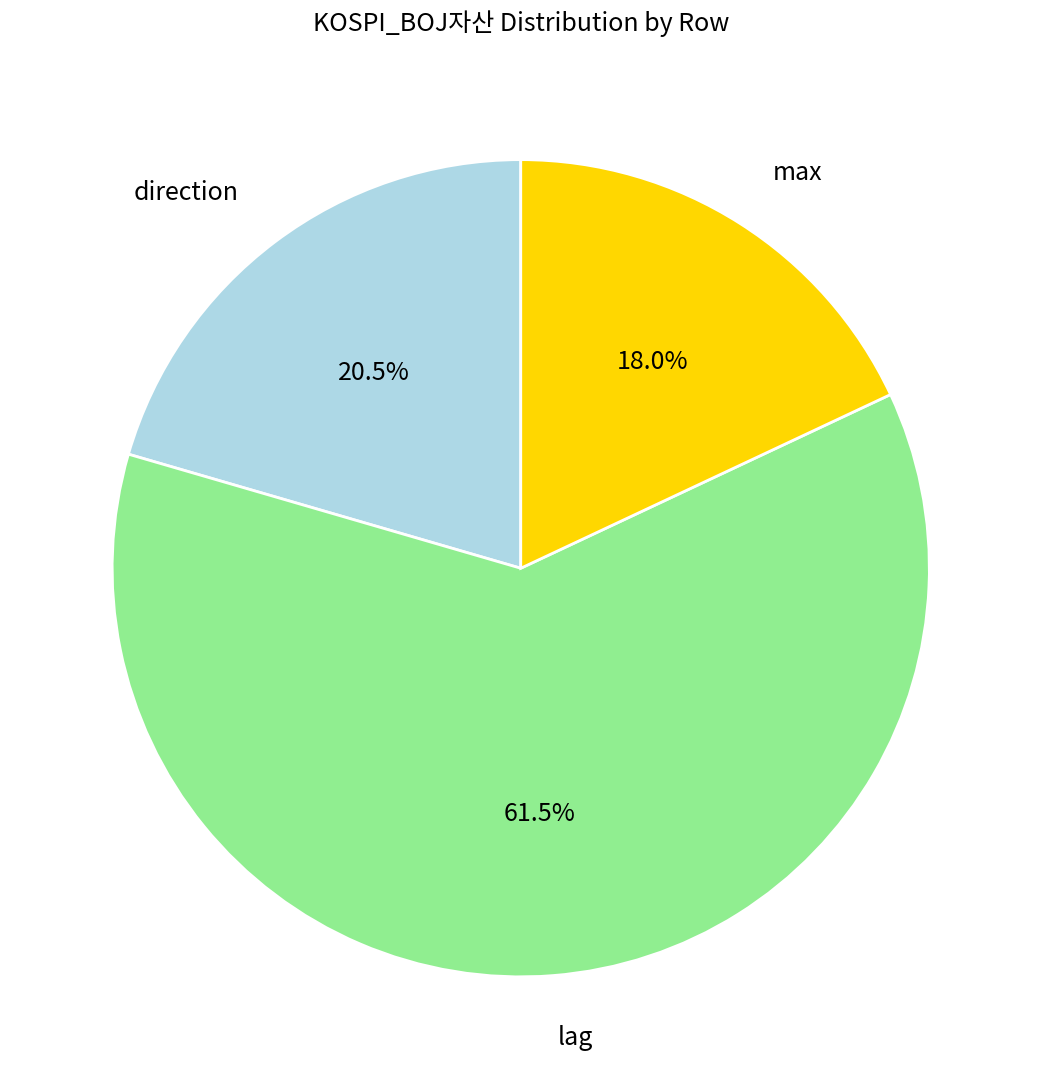

Is there any slice that represents more than half of the pie?

Yes